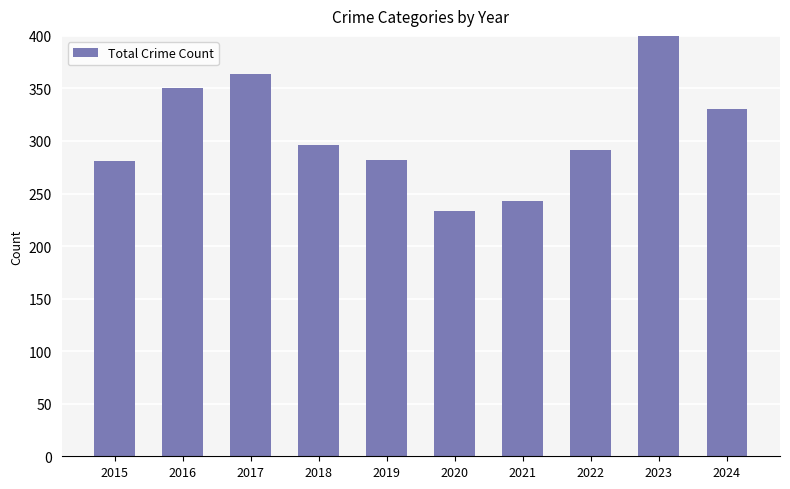

How many bars are there in total?

10